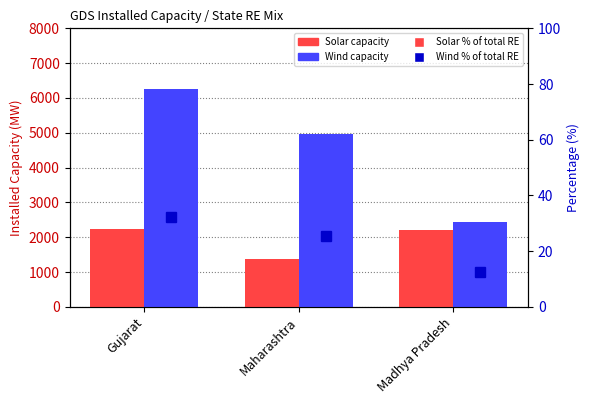

What is the label of the 3rd bar from the right?

Gujarat